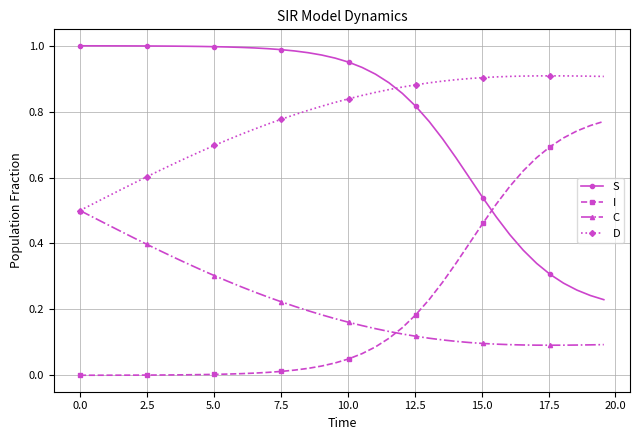

True or false: S and D cross at least once.

True